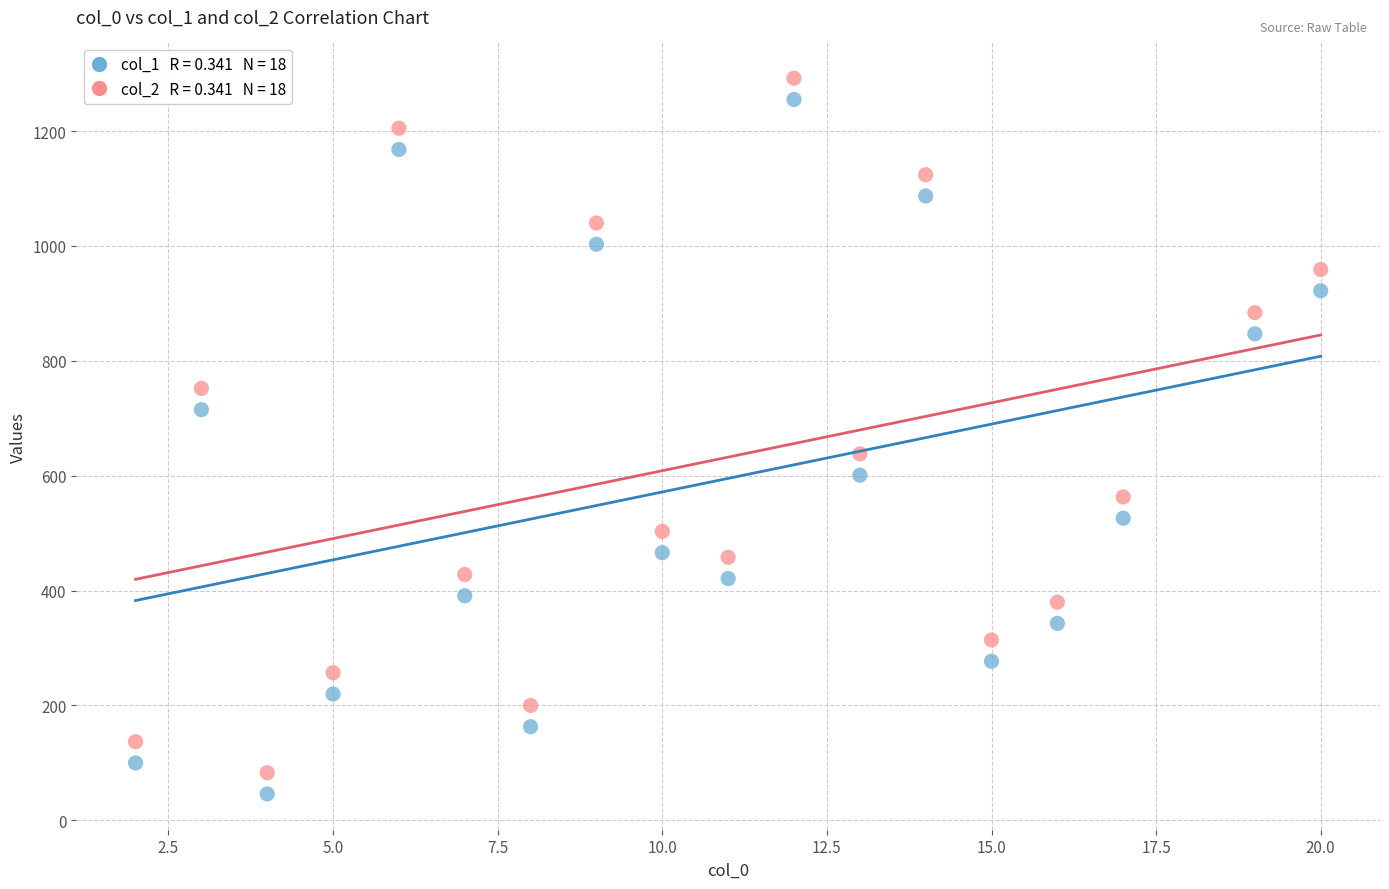

Across all series, what Y value is closest to 669?

638